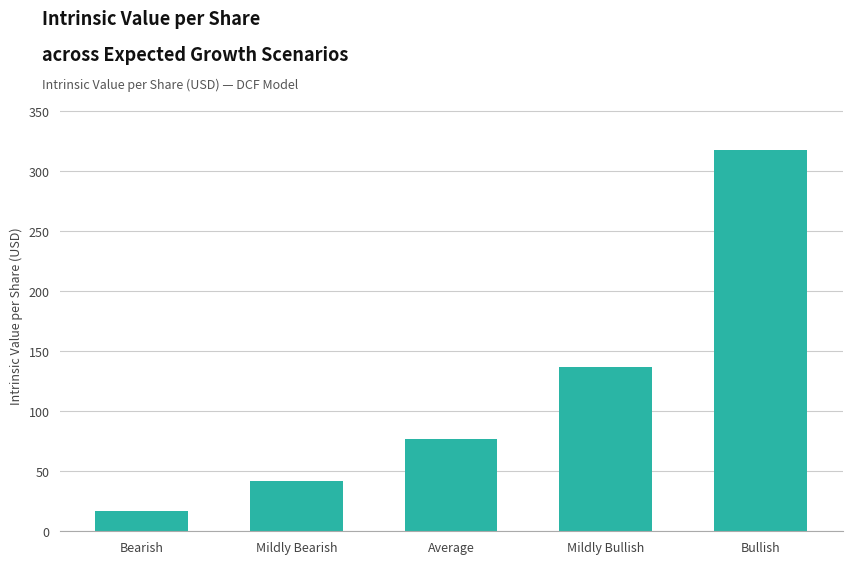

What is the difference between the maximum and second lowest values?

275.6